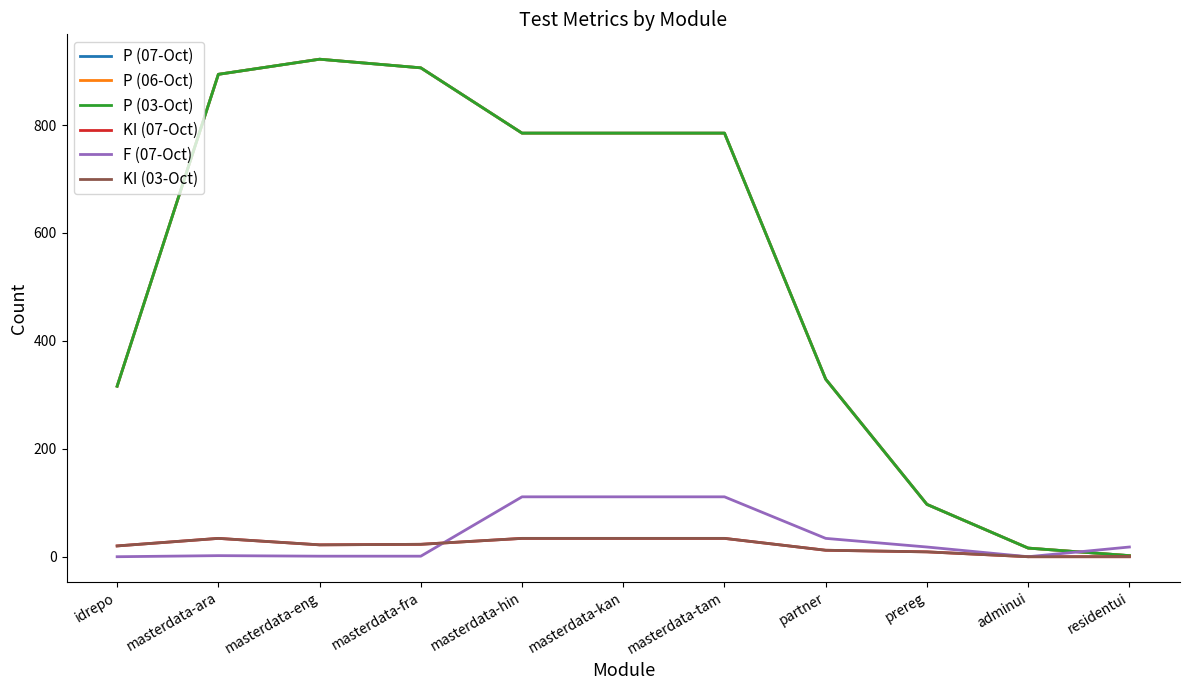

Reading left to right, what are all the values shown in this chart?

P (07-Oct): 316	894	922	906	785	785	785	329	97	16	2
P (06-Oct): 316	894	922	906	785	785	785	329	97	16	2
P (03-Oct): 316	894	922	906	785	785	785	329	97	16	2
KI (07-Oct): 20	34	22	23	34	34	34	12	9	0	0
F (07-Oct): 0	2	1	1	111	111	111	34	18	0	18
KI (03-Oct): 20	34	22	23	34	34	34	12	9	0	0